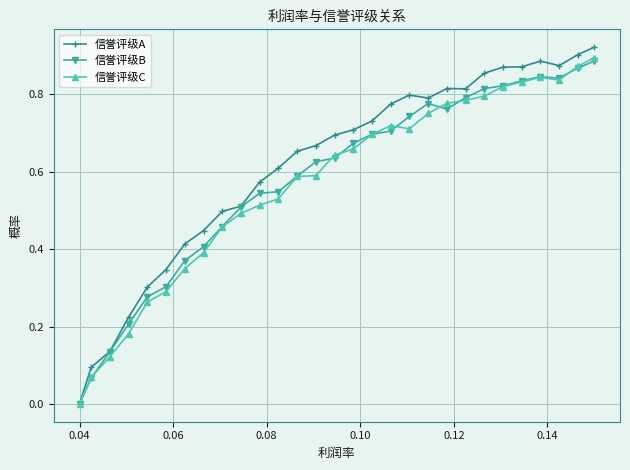

Which series has the largest range (max minus min)?

信誉评级A